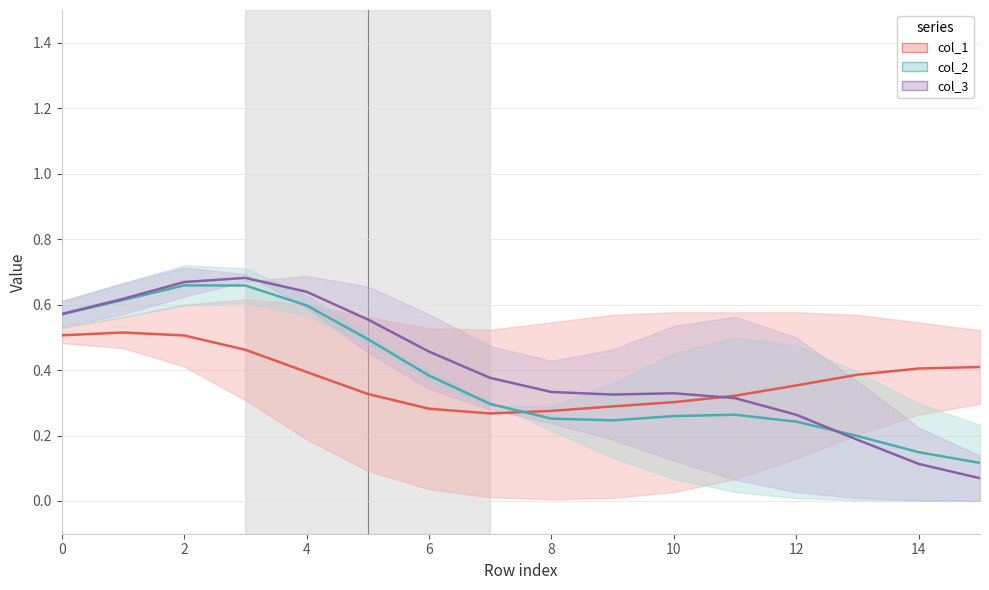

Is it true that col_1 equals 0.1 at 0?

False